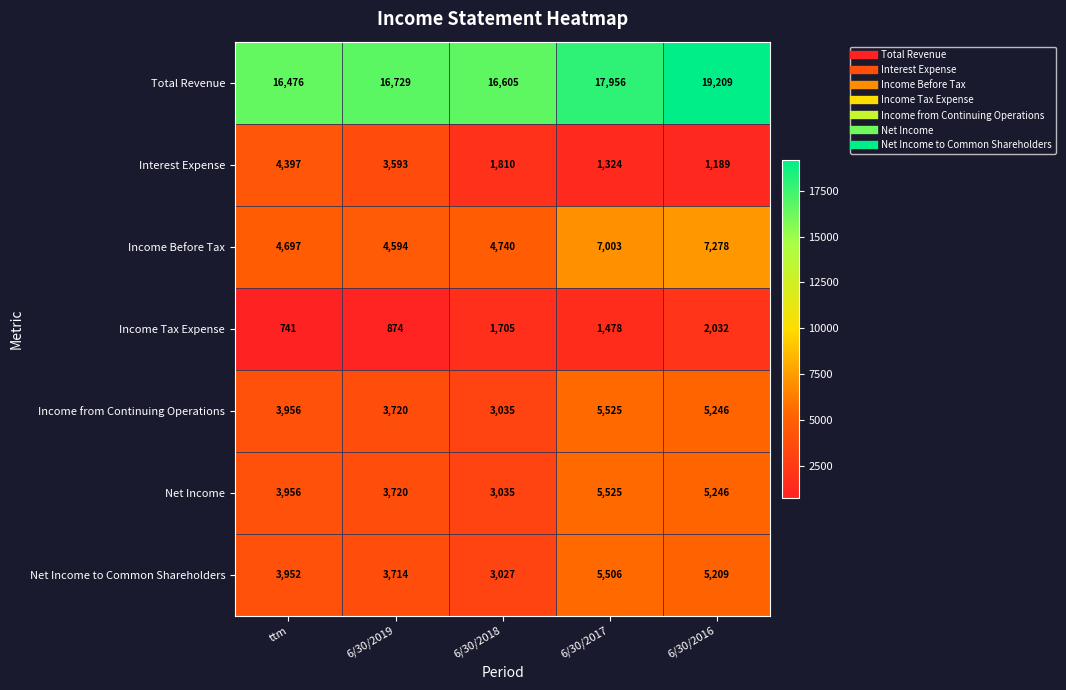

What is the sum of all Total Revenue values?

86975